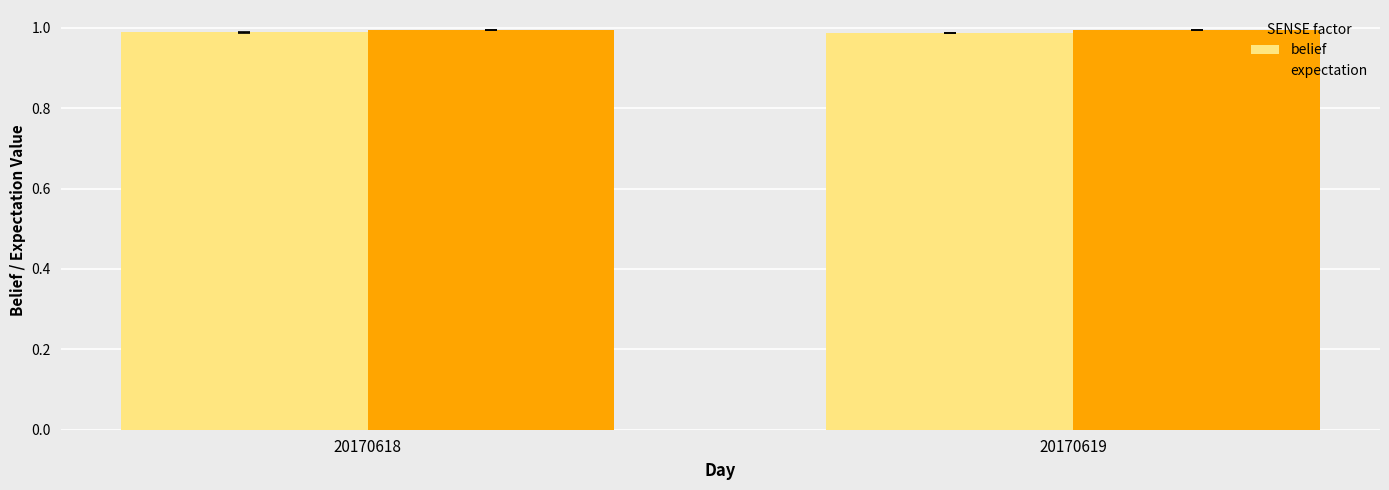

Is it true that belief equals 1.6 at 20170619?

False